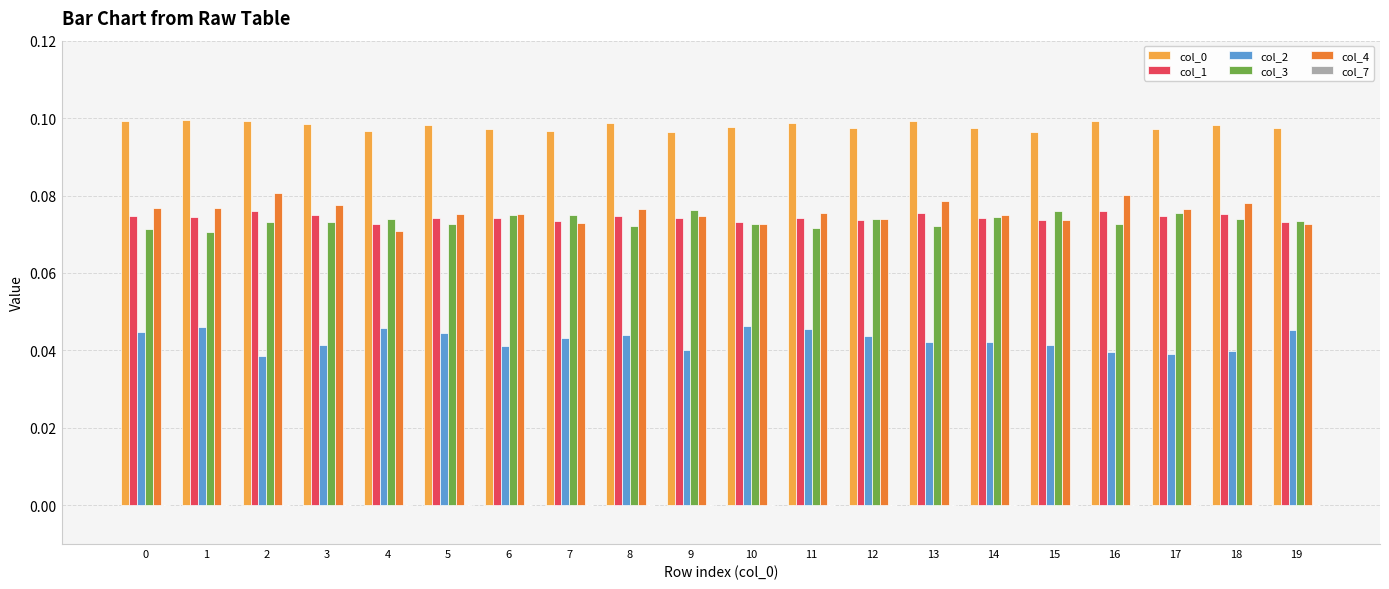

What is the sum of all col_4 values?

1.5